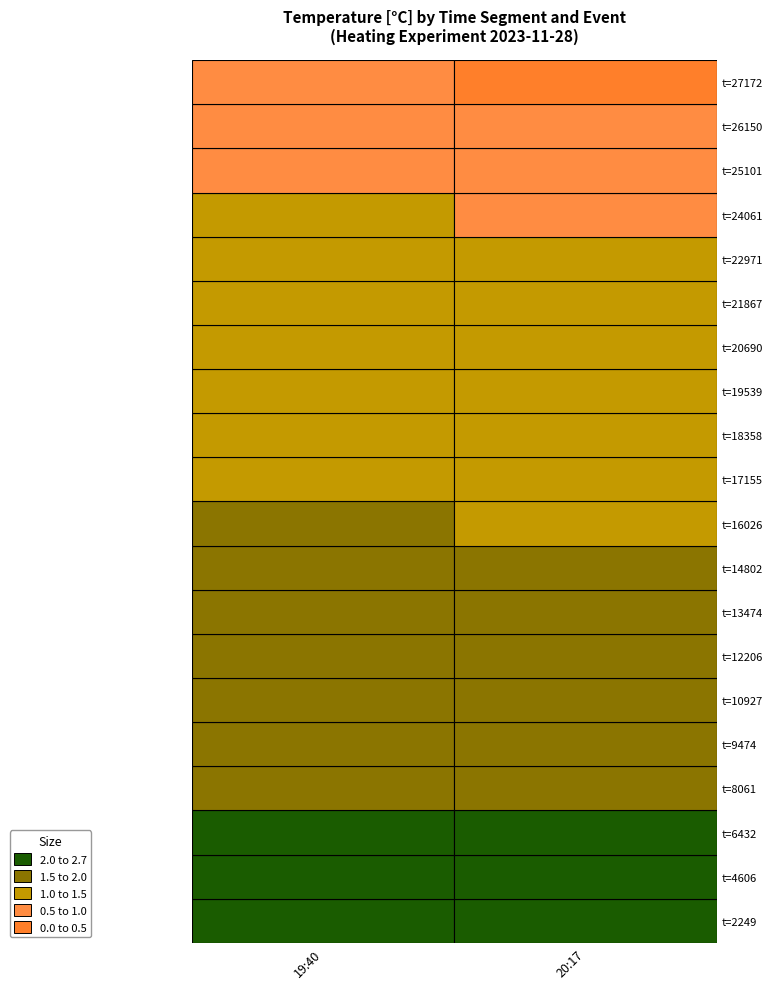

Is the value of 19:40 at t=12206 greater than the value of 20:17 at t=4606?

No